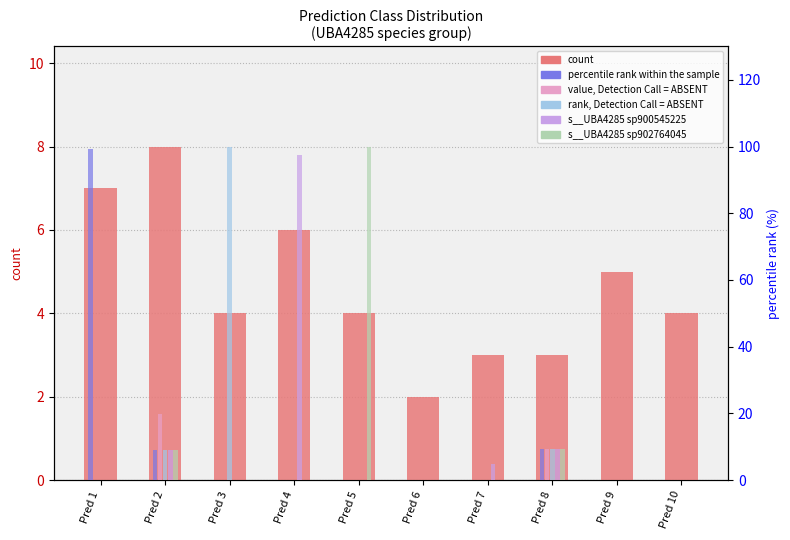

The value of s__UBA4285 sp902764045 at Pred 3 is 0.0. True or false?

True